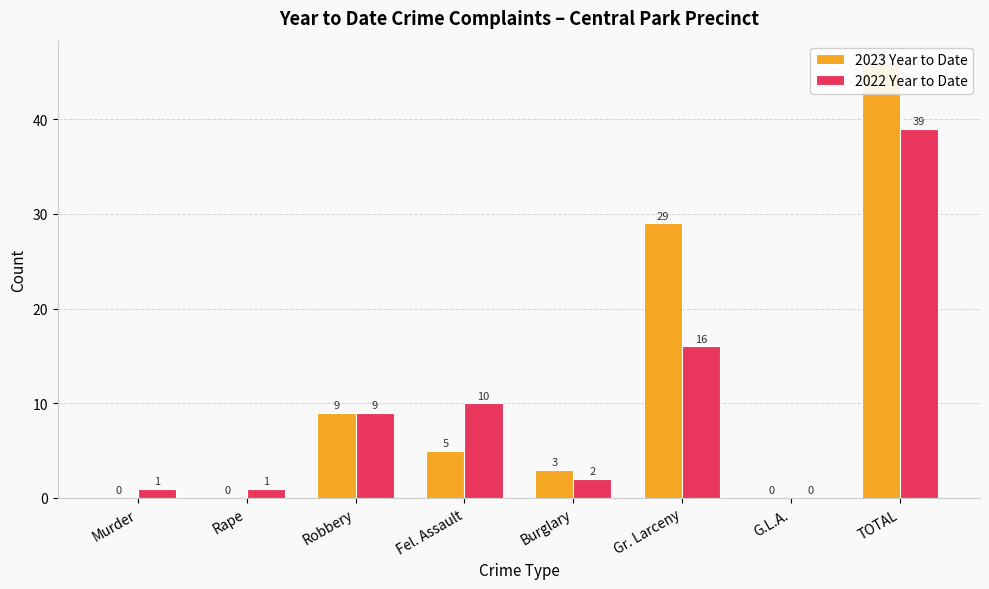

Is it true that 2022 Year to Date equals 25 at G.L.A.?

False